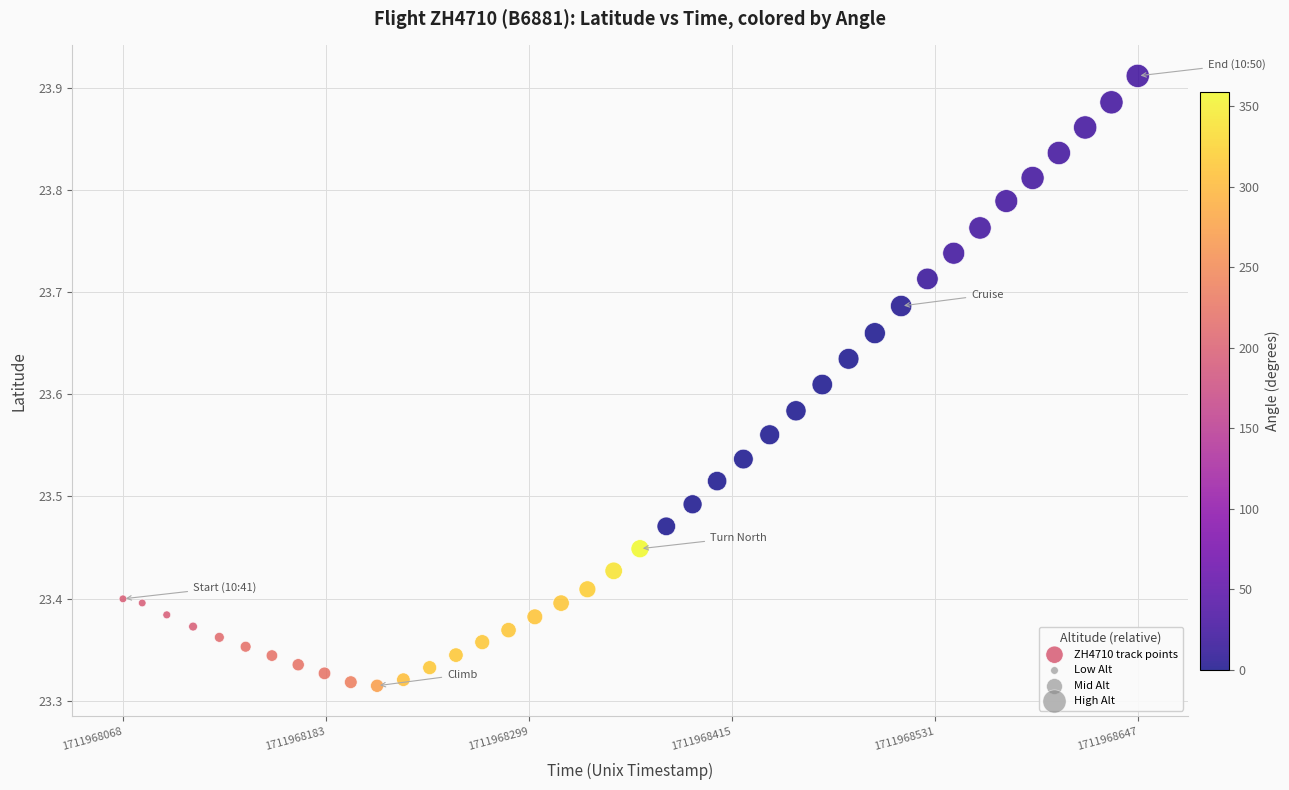

What is the range of Y values (max minus min)?

0.6